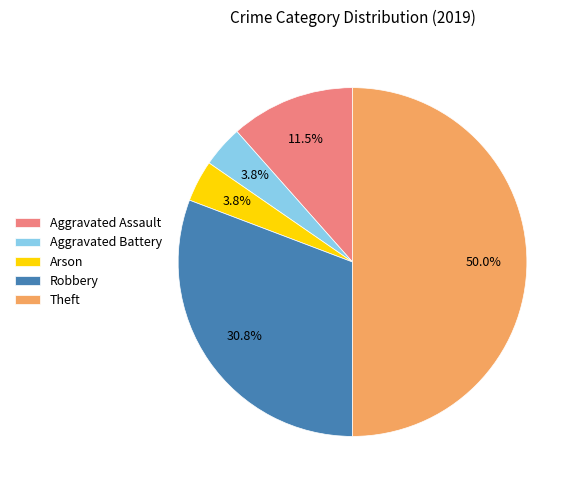

Is Aggravated Battery the majority of the pie?

No